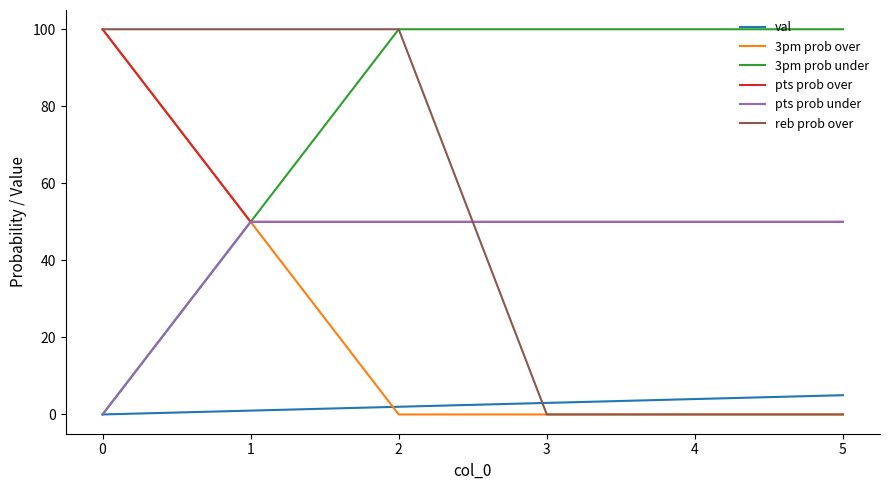

At how many categories does at least one series exceed 40?

6